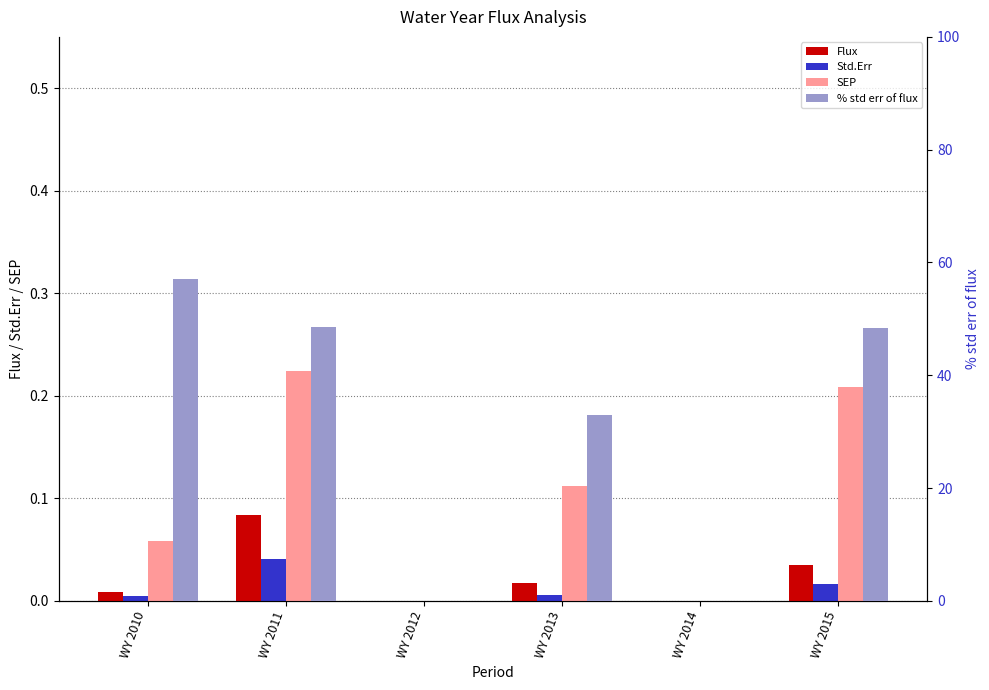

Reading right to left, extract all data points from this chart.

Flux: 0.0	0.0	0.0	0.0	0.1	0.0
Std.Err: 0.0	0.0	0.0	0.0	0.0	0.0
SEP: 0.2	0.0	0.1	0.0	0.2	0.1
% std err of flux: 48.3	0.0	33.0	0.0	48.6	57.1